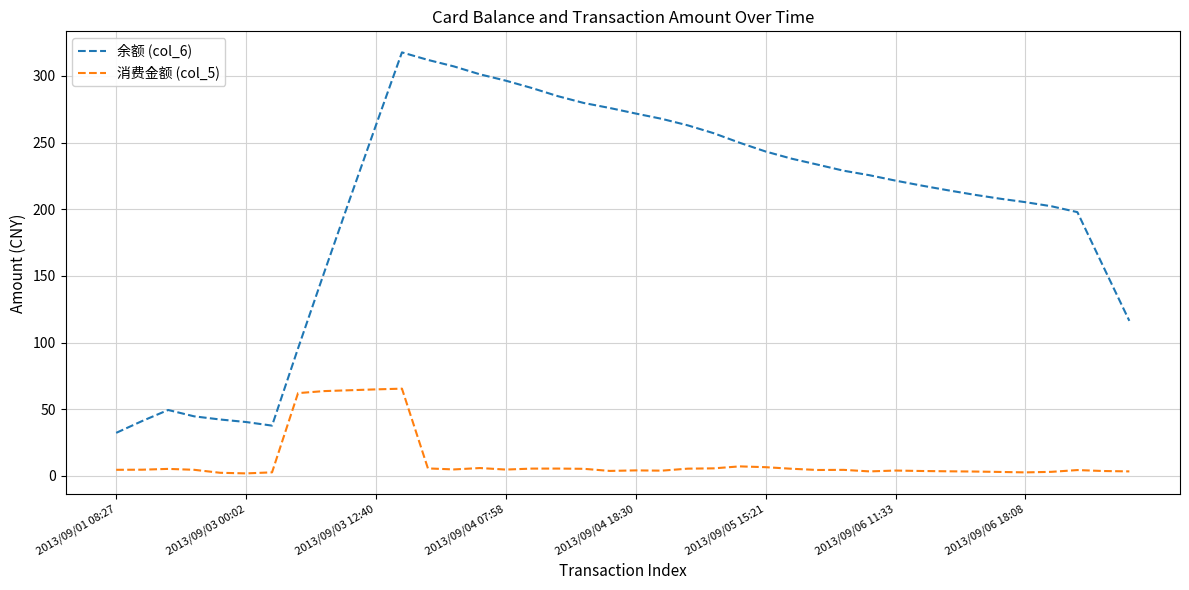

Which series has the largest range (max minus min)?

余额 (col_6)